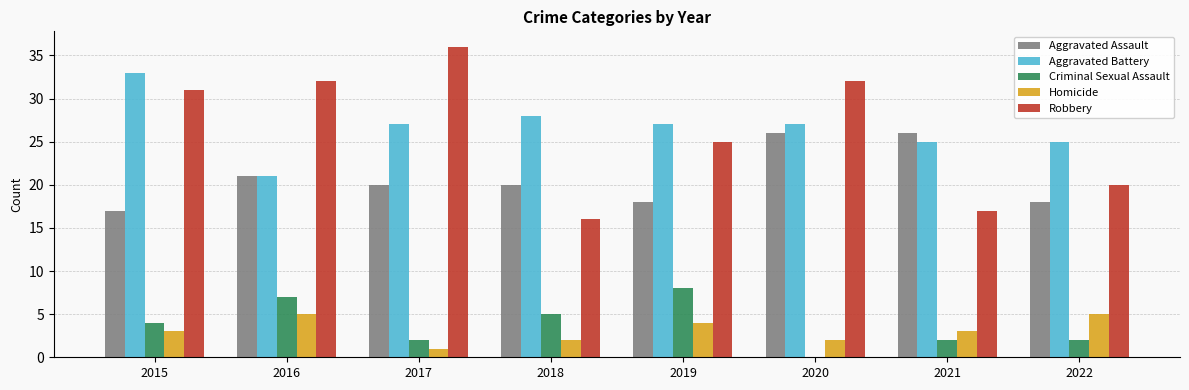

At which category does the chart reach its peak across all series?

2017